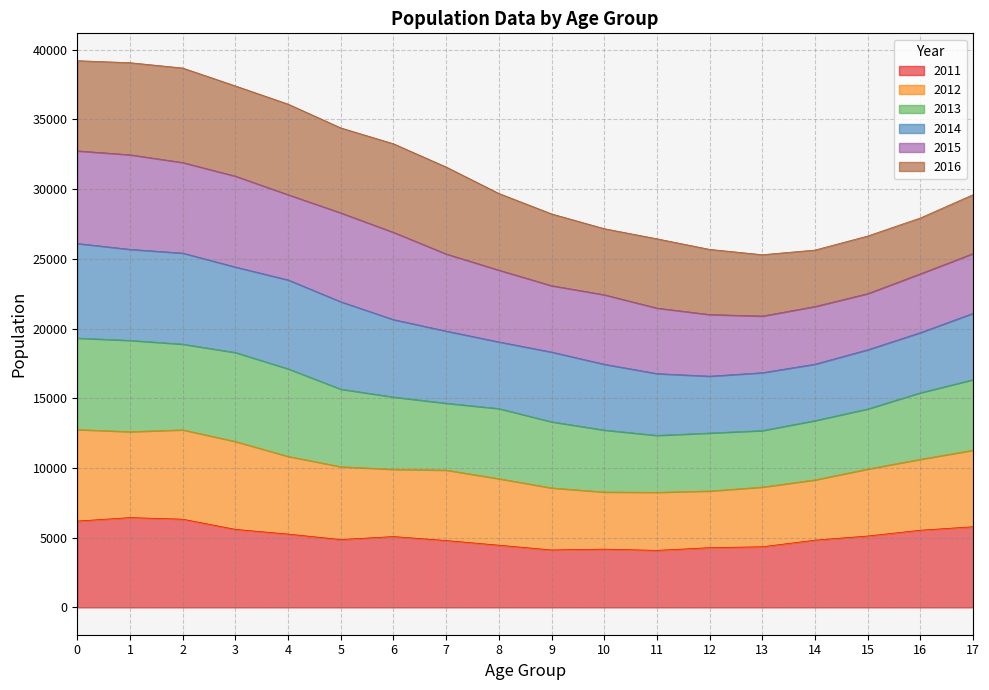

True or false: 2012 and 2011 cross at least once.

False